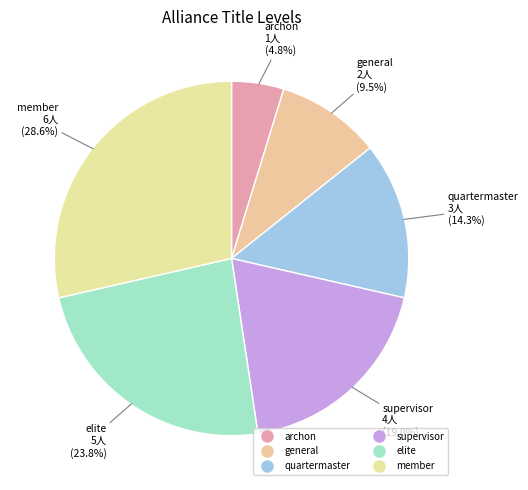

Count the number of slices in the pie.

6